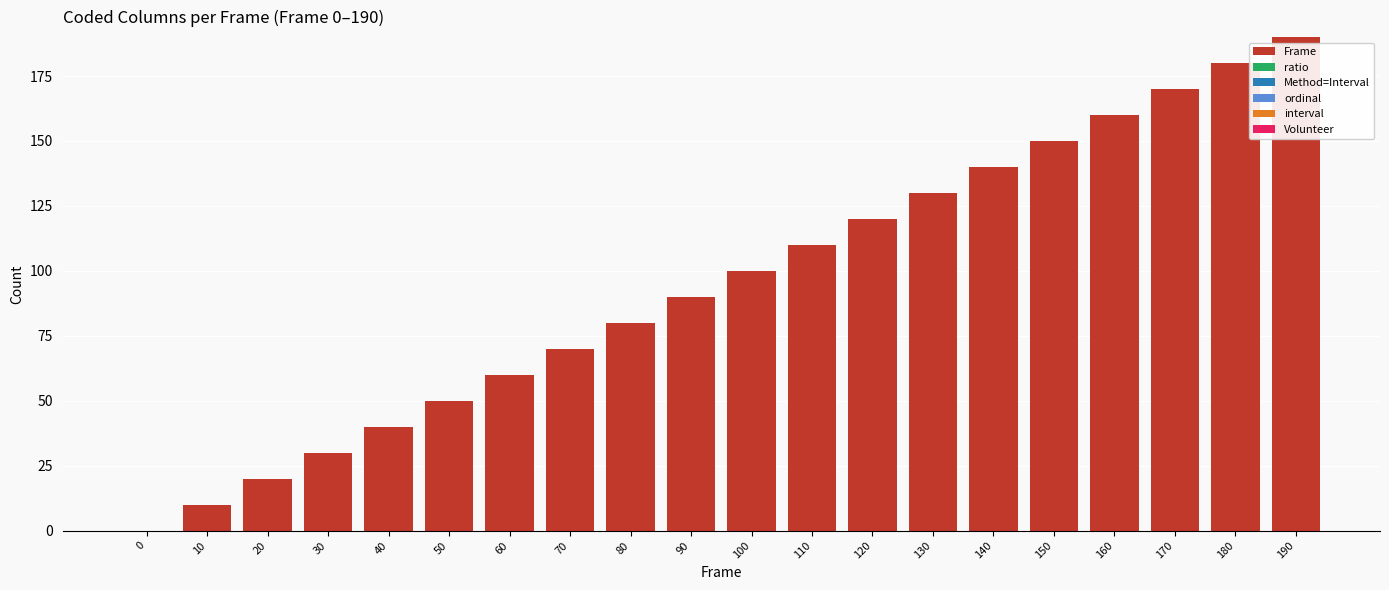

The value at 180 is 180. True or false?

True